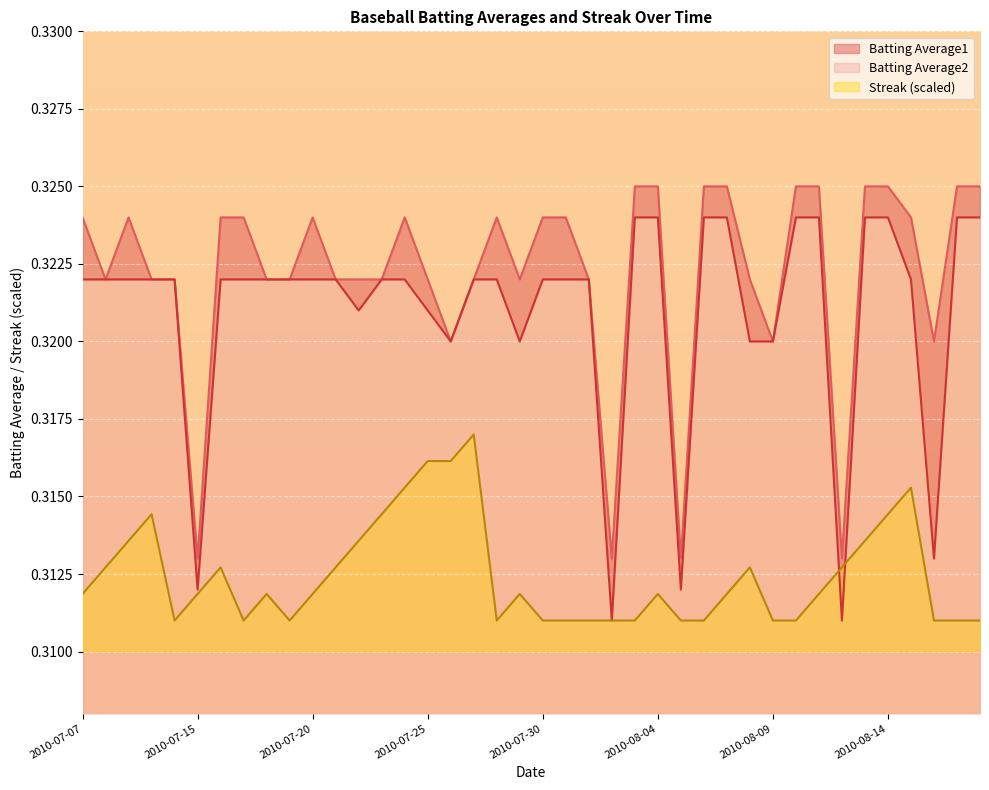

What is the minimum value shown in the chart?

0.3